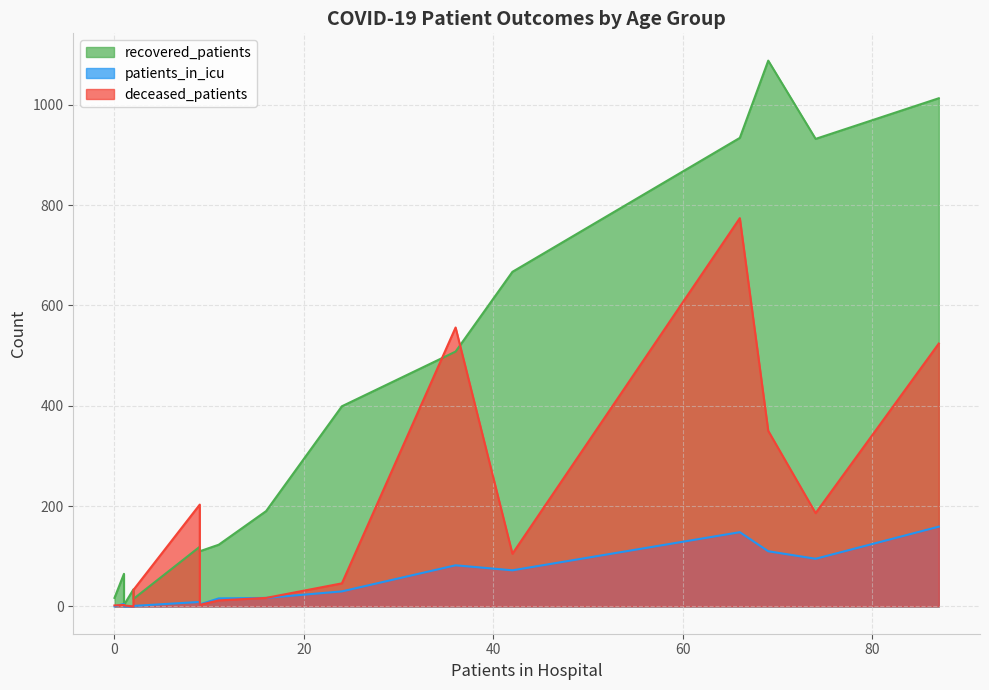

Does the chart display data point markers on the line(s)?

No